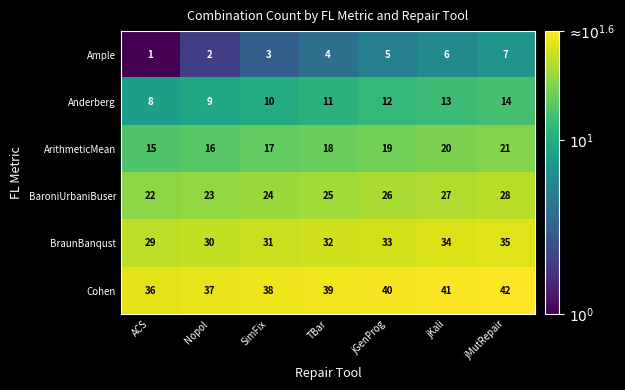

The value of ArithmeticMean at ACS is 9. True or false?

False